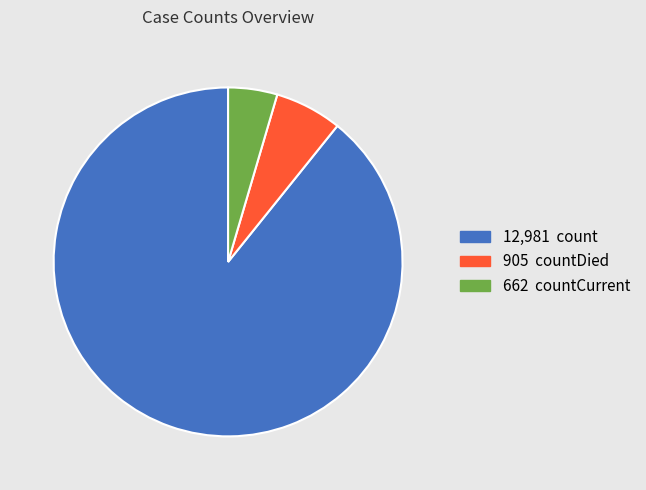

Is there any slice that represents more than half of the pie?

Yes